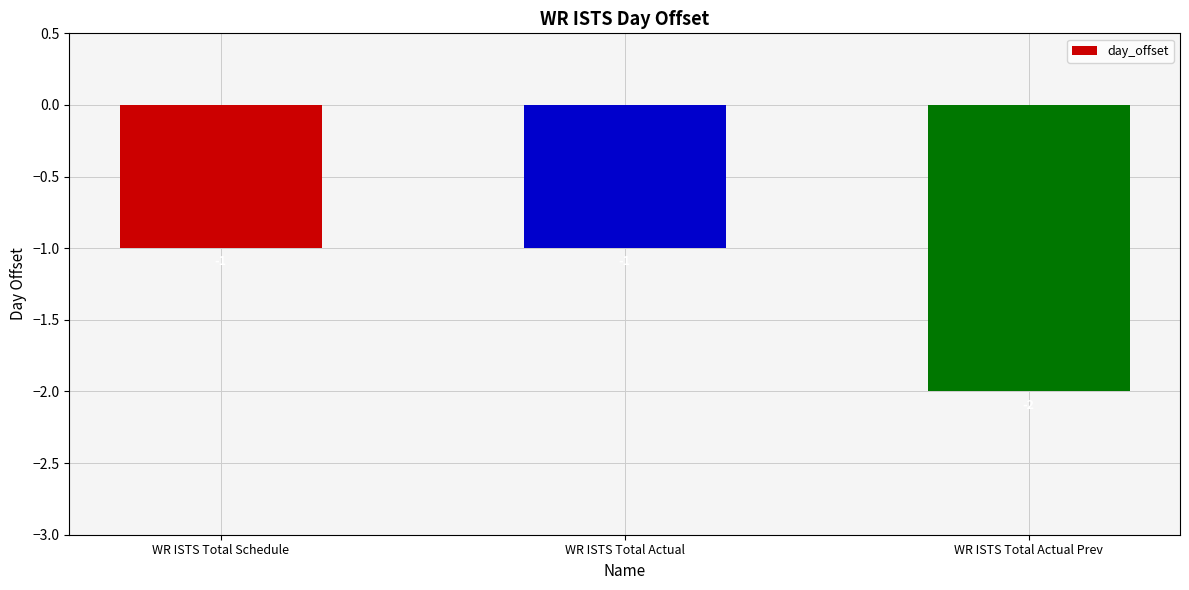

Which has a higher value, WR ISTS Total Actual or WR ISTS Total Actual Prev?

WR ISTS Total Actual